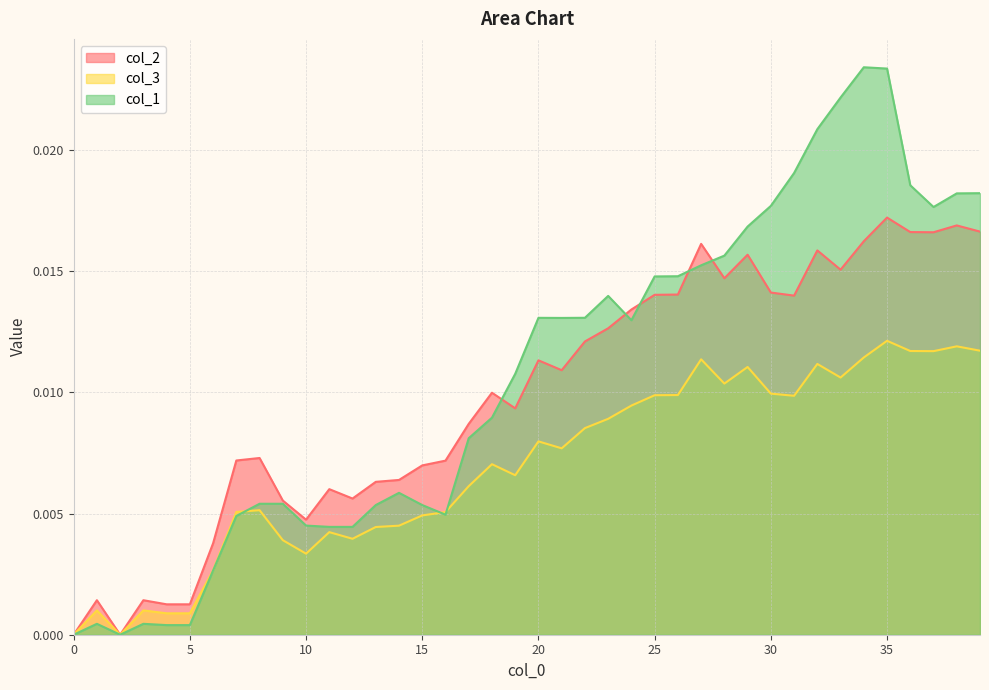

At which category is the sum across all series the highest?

35